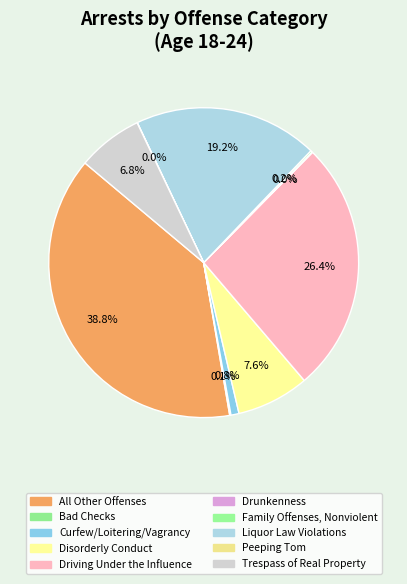

Which has a higher value, Curfew/Loitering/Vagrancy or Bad Checks?

Curfew/Loitering/Vagrancy